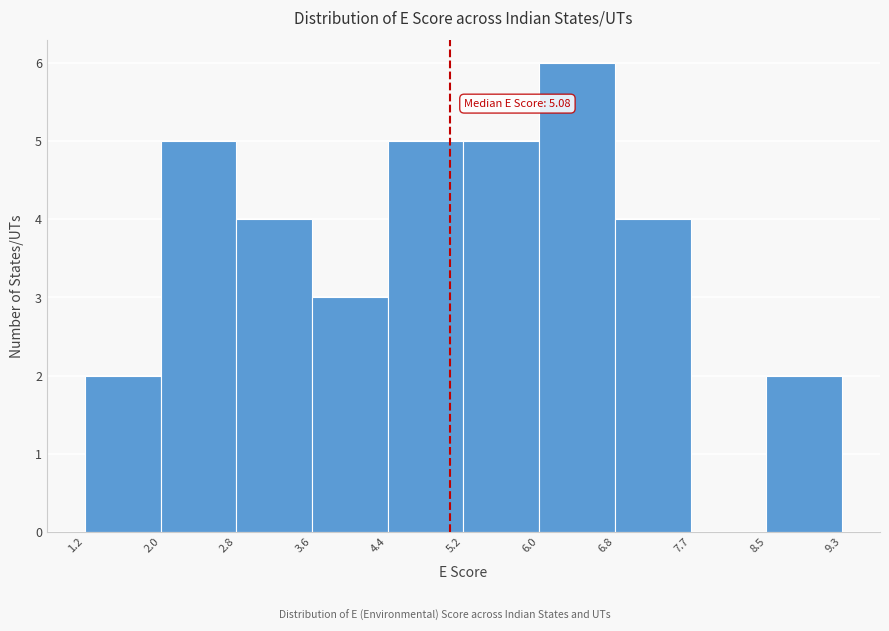

Which range on the x-axis has the tallest bar?

6.0 to 6.8